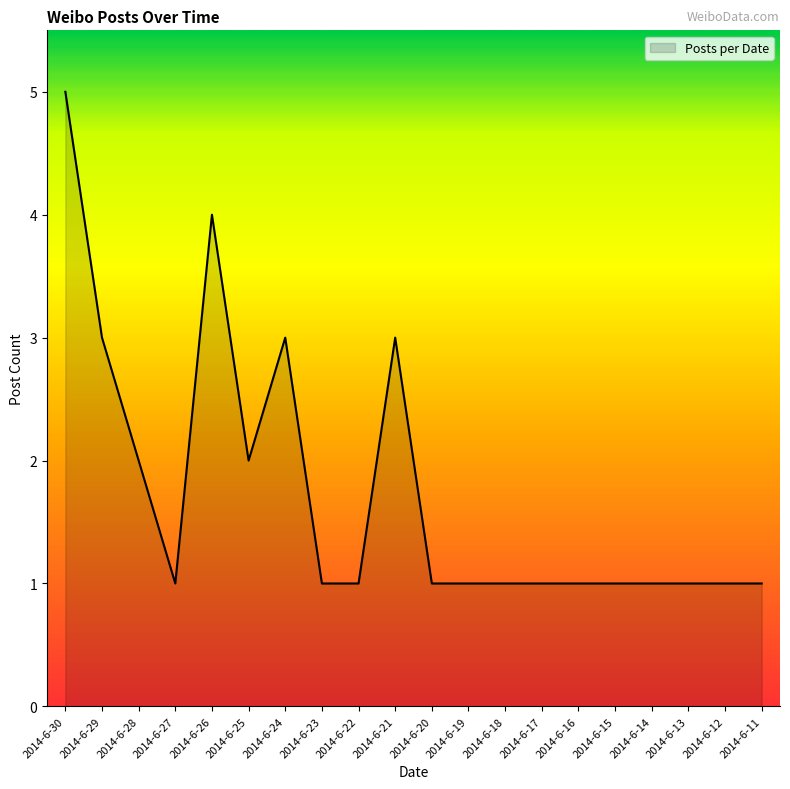

How many distinct data groups are displayed?

1